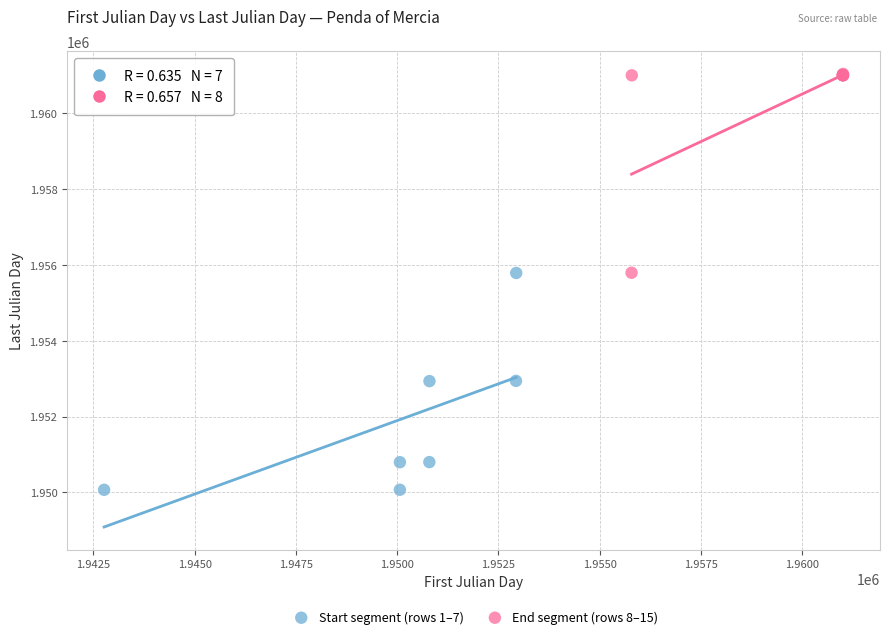

Which series reaches the minimum Y coordinate?

Start segment (rows 1–7)